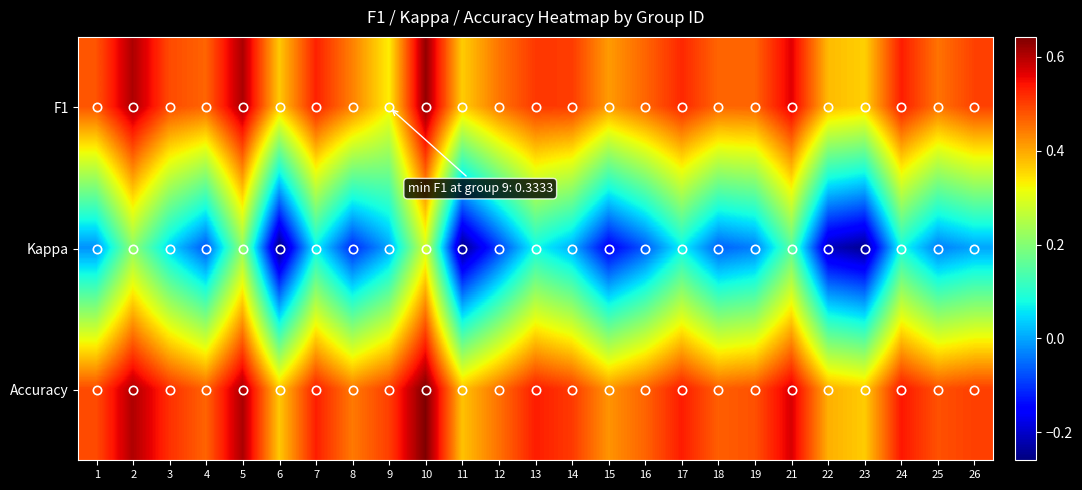

Which category has the highest value across all series?

10